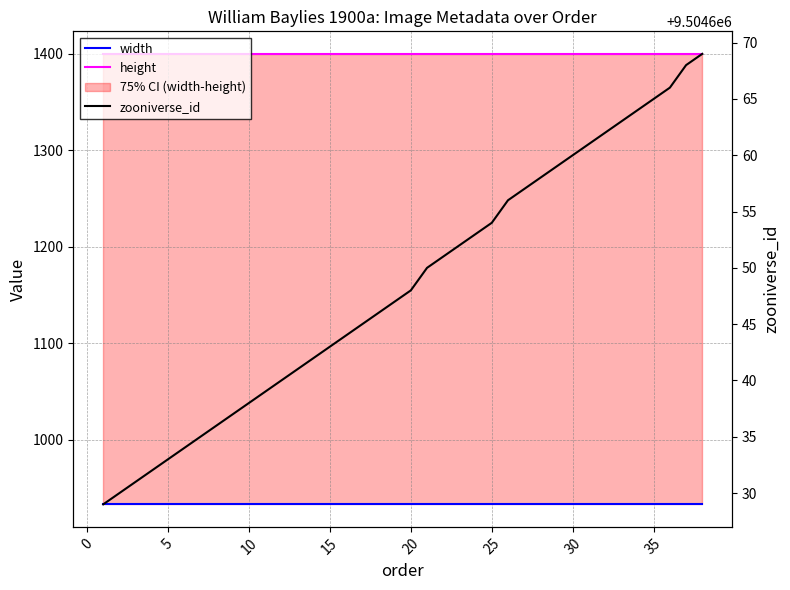

What is the total value across all series at 35?

9506998